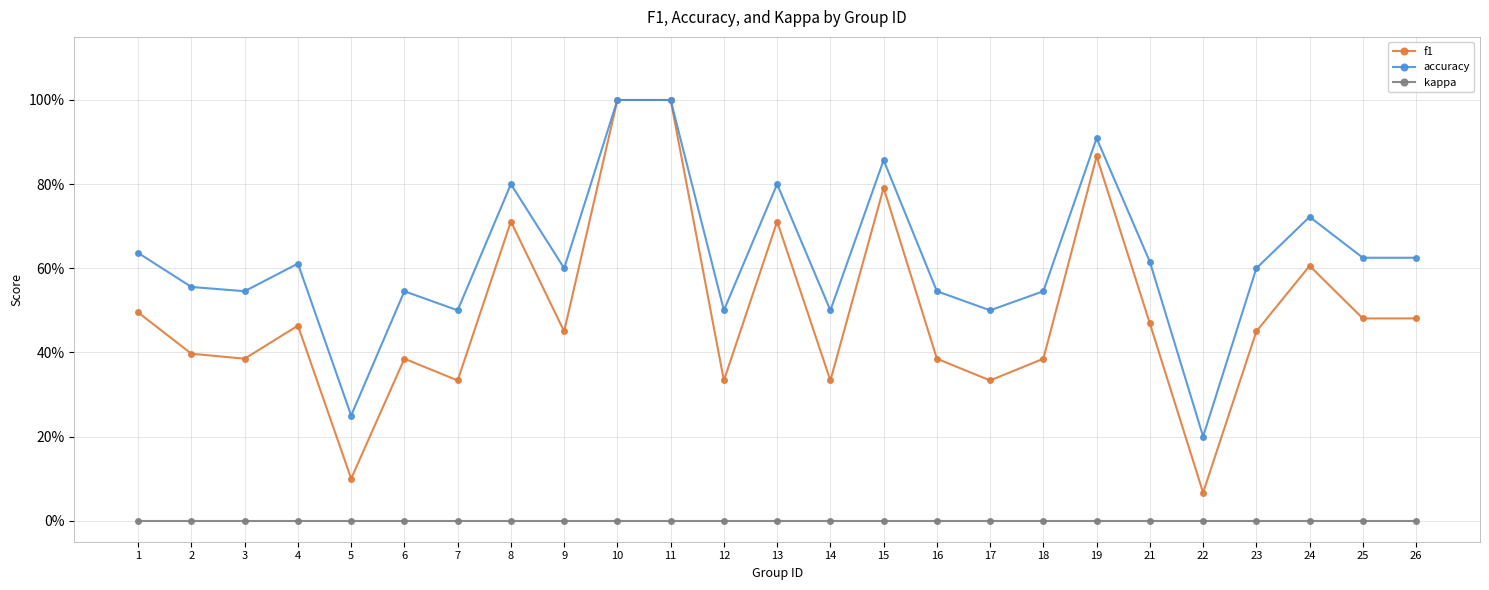

What is the total value across all series at 10?

2.0